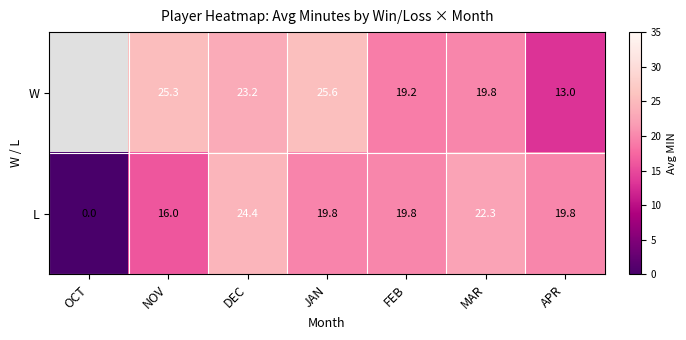

Which category has the lowest value across all series?

OCT